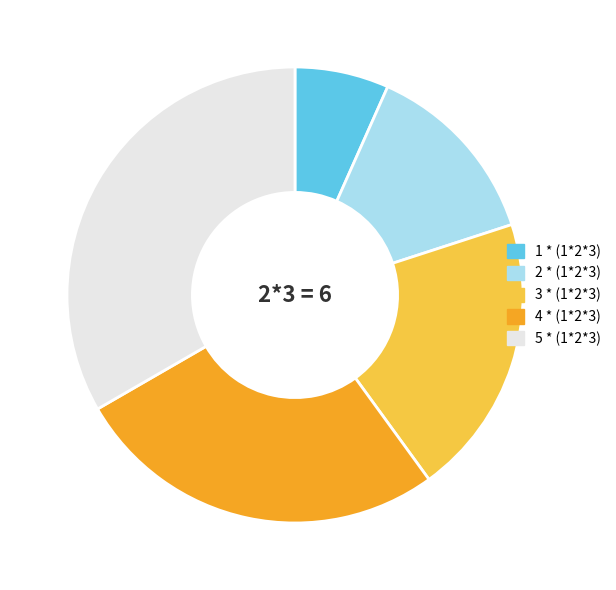

Is there a majority slice in this chart?

No